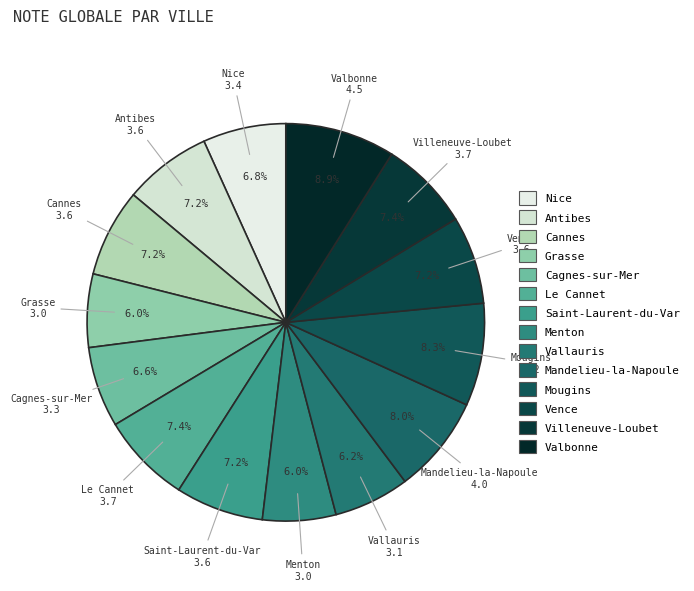

To the nearest percent, what portion does Valbonne represent?

9%